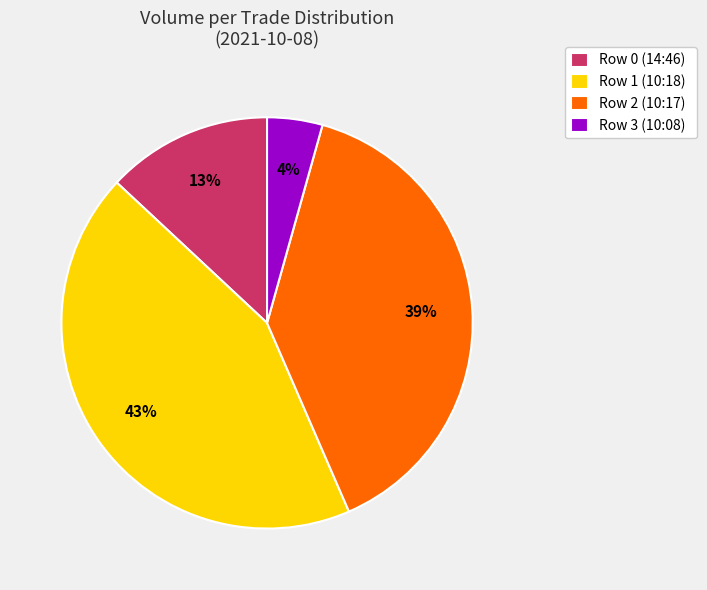

To the nearest percent, what is the difference between the largest and smallest slice percentages?

39%